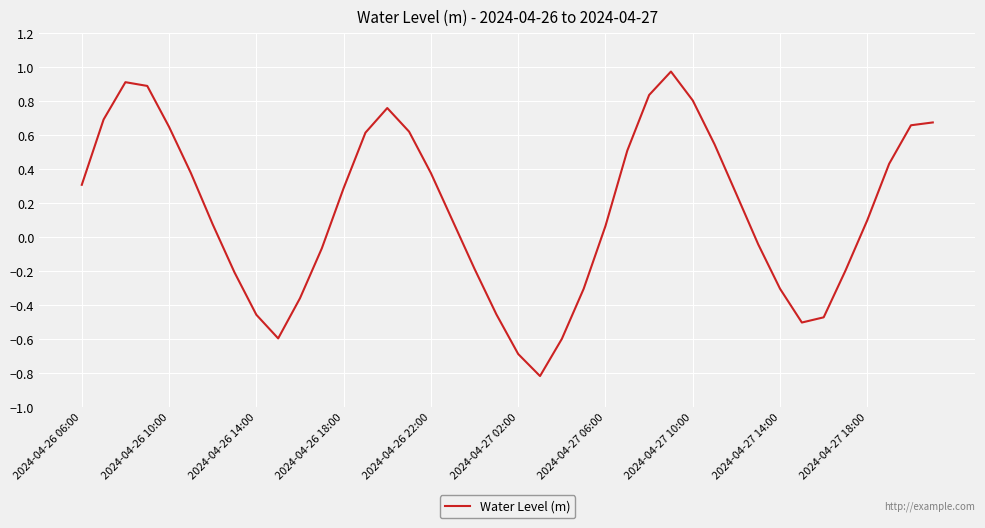

What is the smallest value displayed?

-0.8